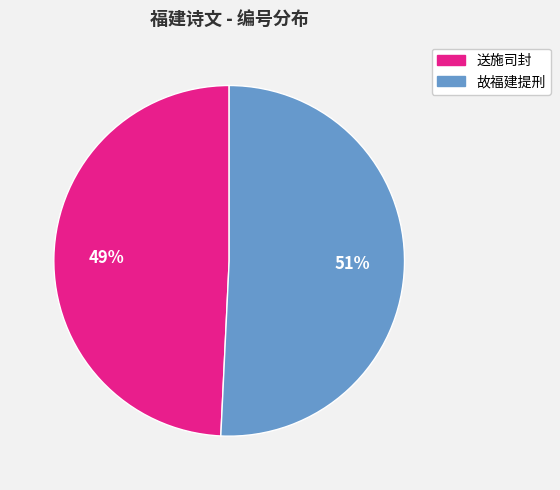

To the nearest percent, what is the difference between the largest and smallest slice percentages?

2%